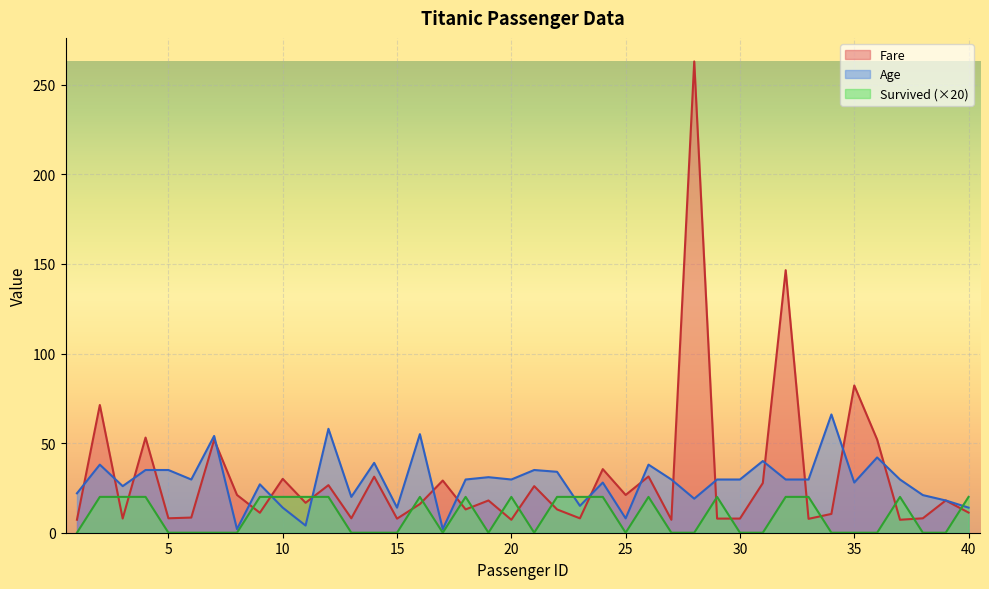

True or false: Survived has more than 2 points higher than both neighbors.

True